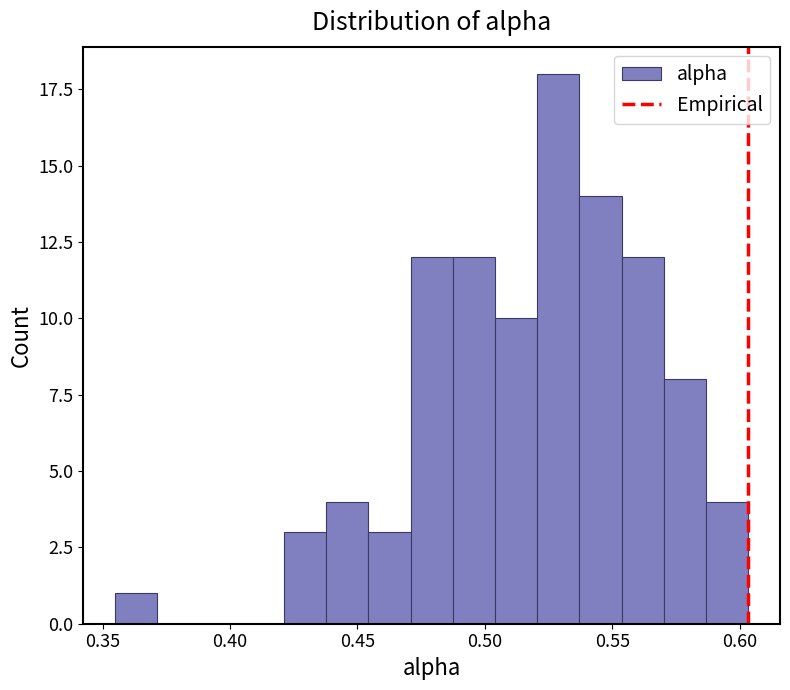

Read against the x-axis, roughly where is the centre of the tallest bar?

0.530